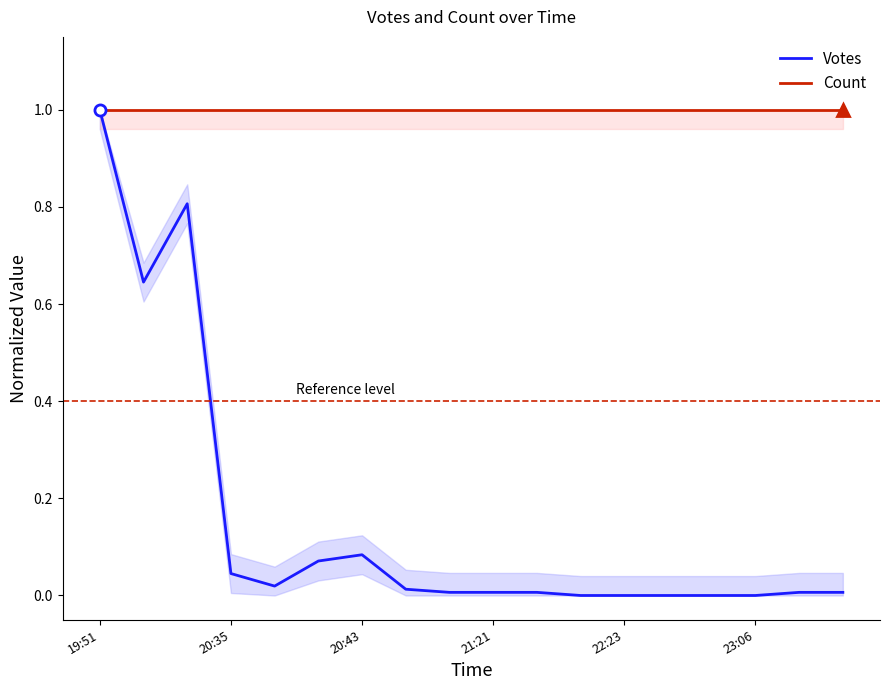

In Votes, how many points are lower than both neighbors (excluding endpoints)?

2